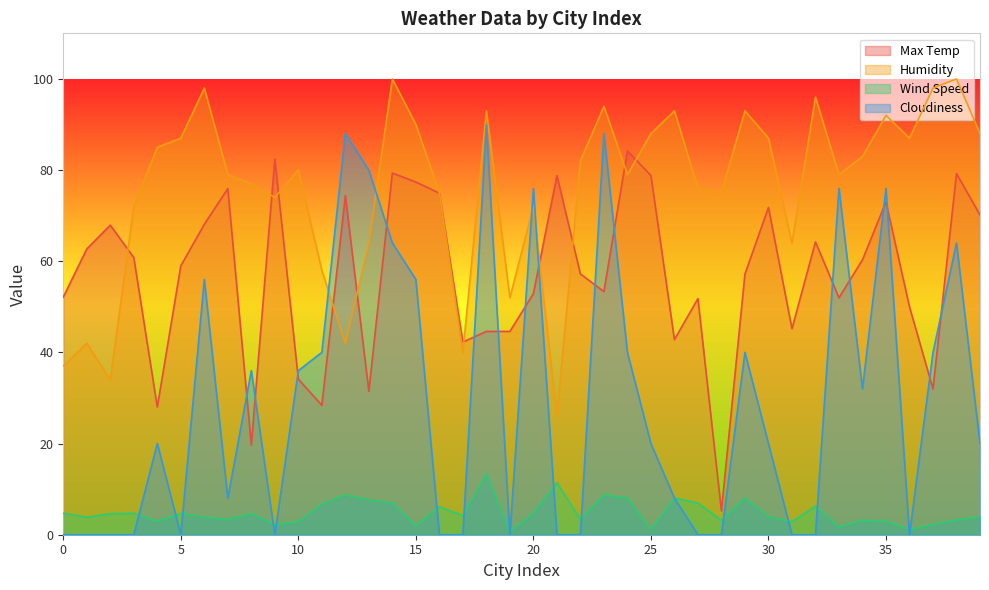

Where is the first local maximum for Wind Speed?

3